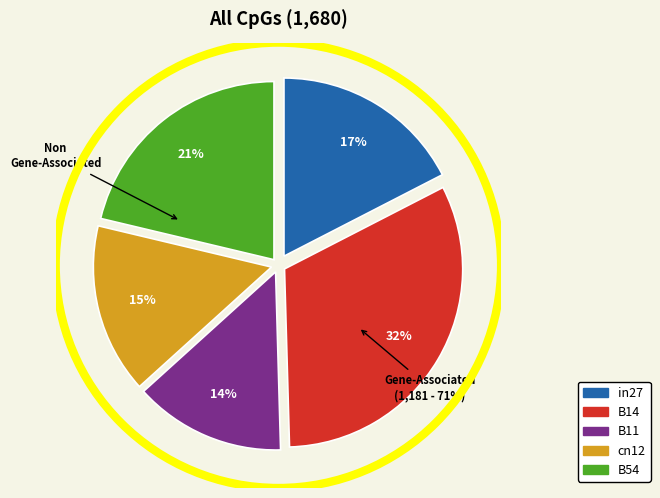

To the nearest percent, what is the average slice percentage?

20%